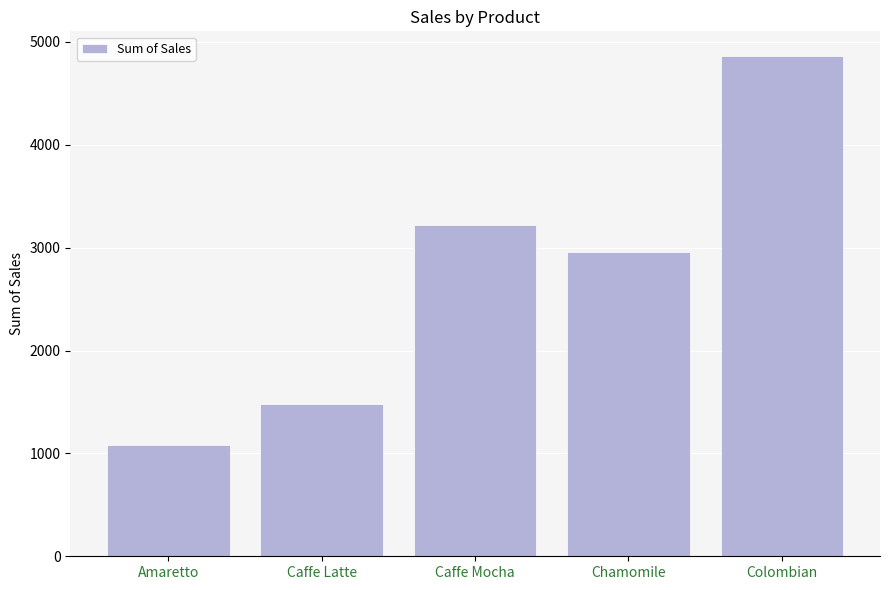

What position from the right is Caffe Latte?

4